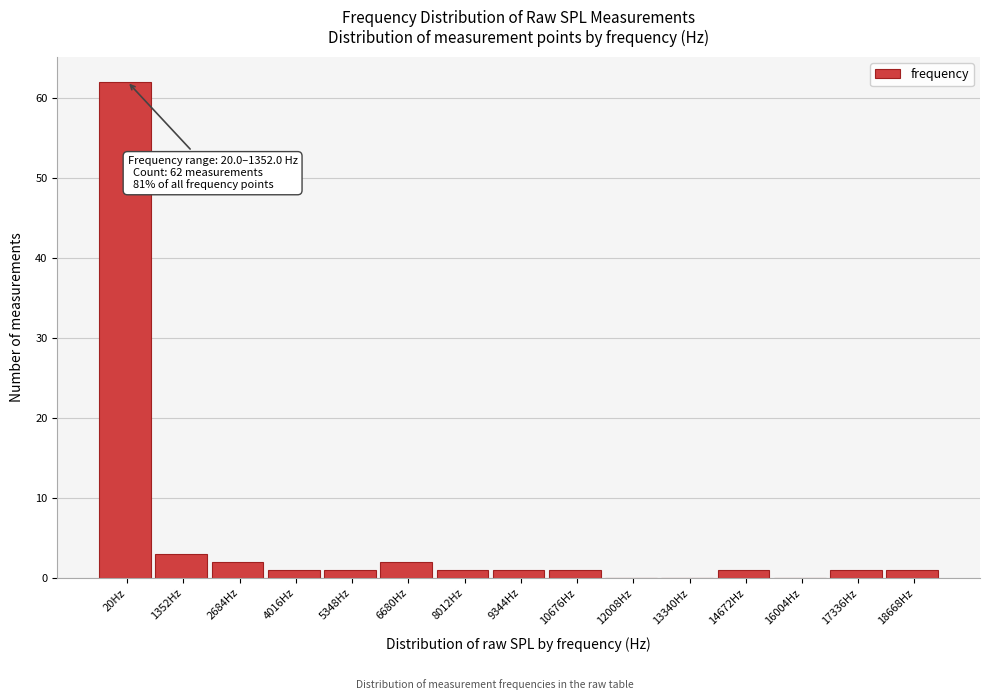

Reading left to right, list all the values displayed in this chart.

20Hz=62	1352Hz=3	2684Hz=2	4016Hz=1	5348Hz=1	6680Hz=2	8012Hz=1	9344Hz=1	10676Hz=1	12008Hz=0	13340Hz=0	14672Hz=1	16004Hz=0	17336Hz=1	18668Hz=1